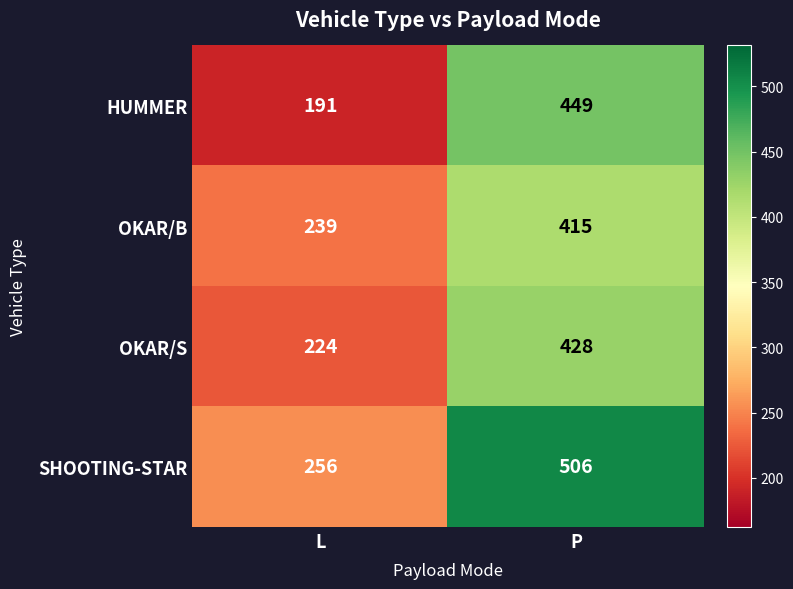

What is the difference between the highest and lowest values at P?

91